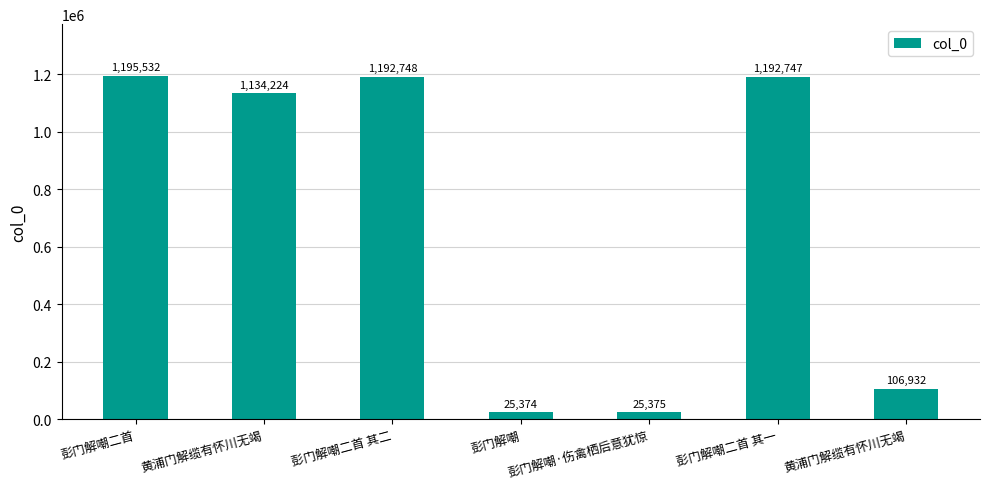

How many distinct data groups are displayed?

1